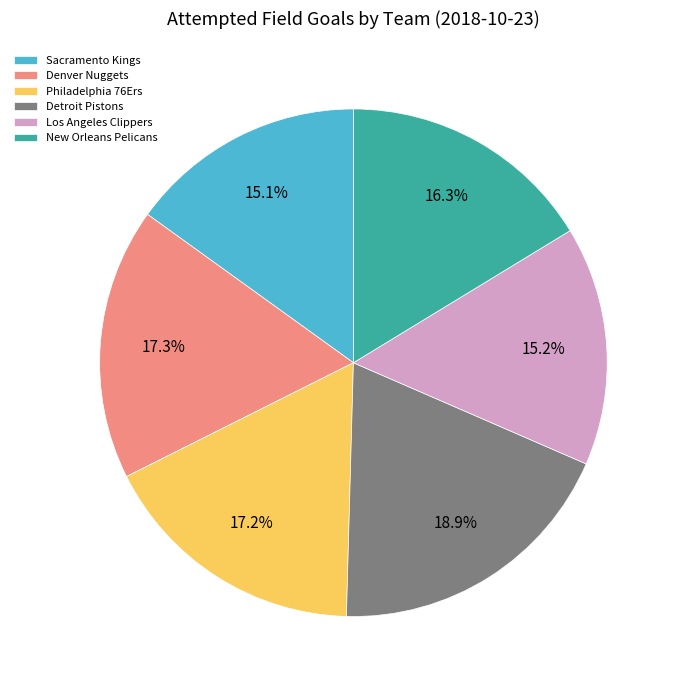

Which has a higher value, Sacramento Kings or Denver Nuggets?

Denver Nuggets